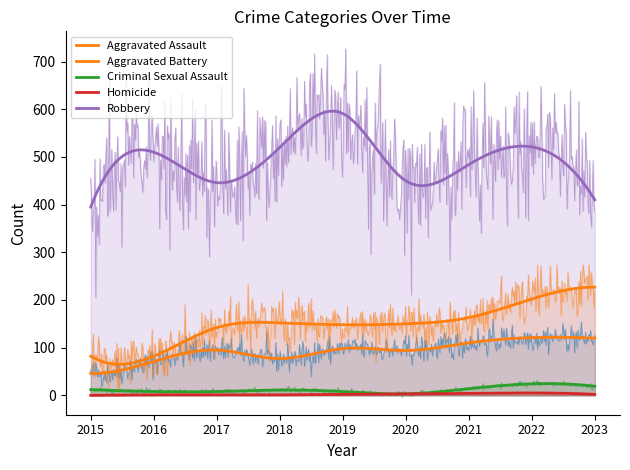

Which series has the largest total across all categories?

Robbery